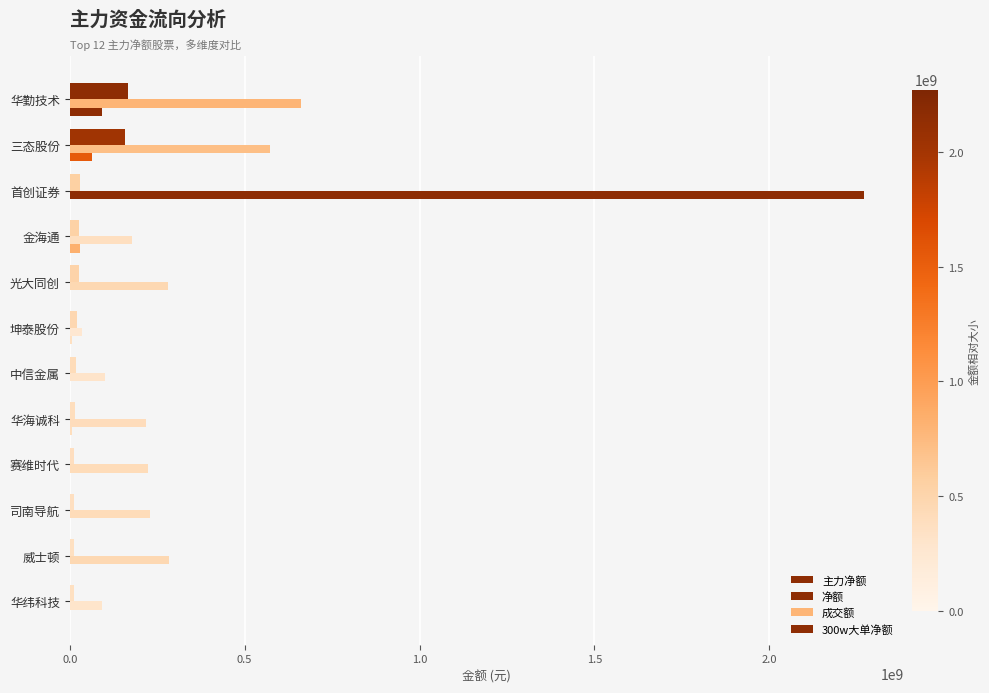

What position from the left is 三态股份?

2